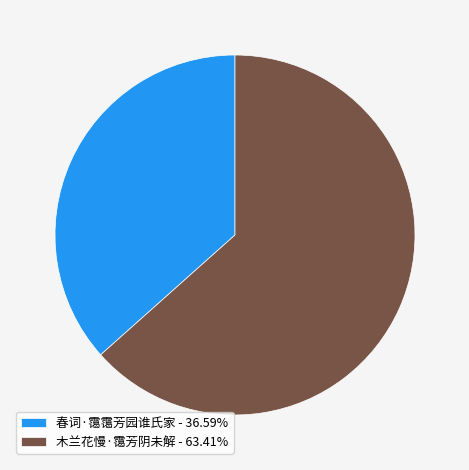

The 木兰花慢·霭芳阴未解 slice represents 71% of the pie. True or false?

False